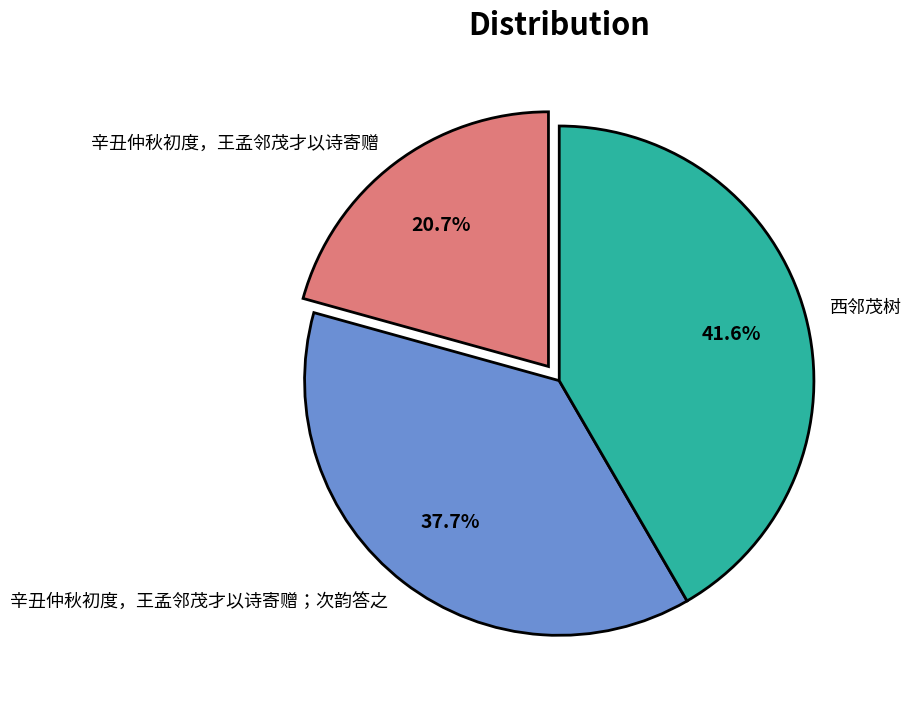

What is the ratio of the value at 西邻茂树 to the value at 辛丑仲秋初度，王孟邻茂才以诗寄赠?

2.0